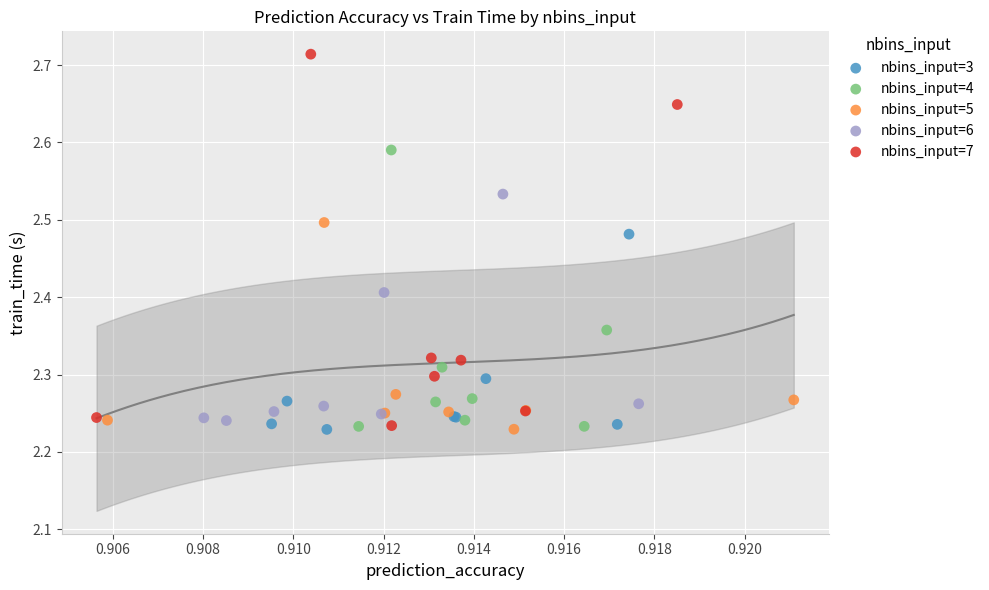

Which series has the widest spread of Y values?

nbins_input=7